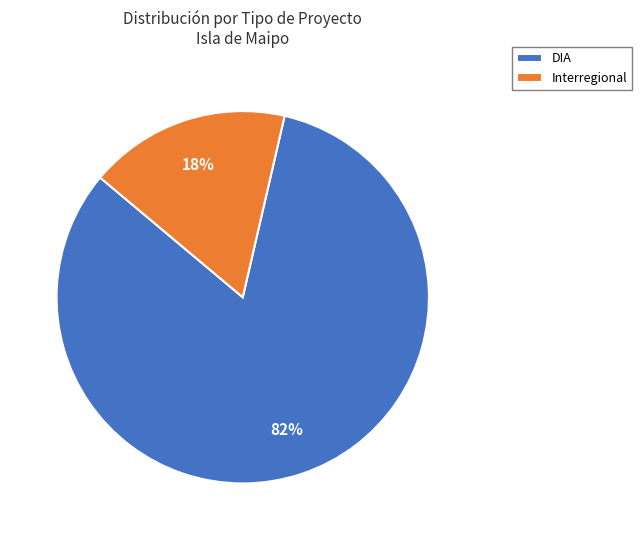

Between Interregional and DIA, which is larger?

DIA